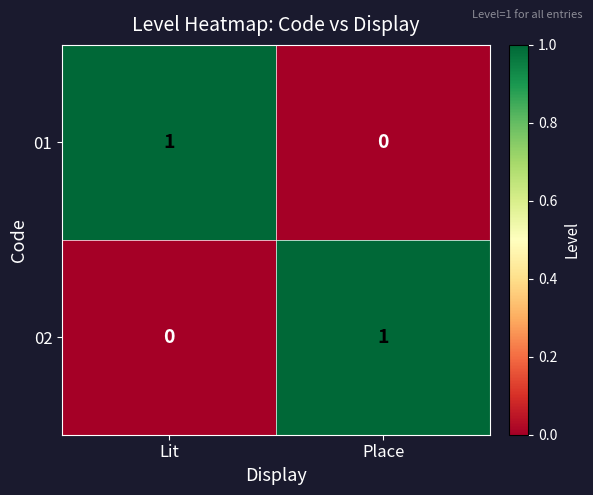

Is it true that 02 equals 2 at Place?

False